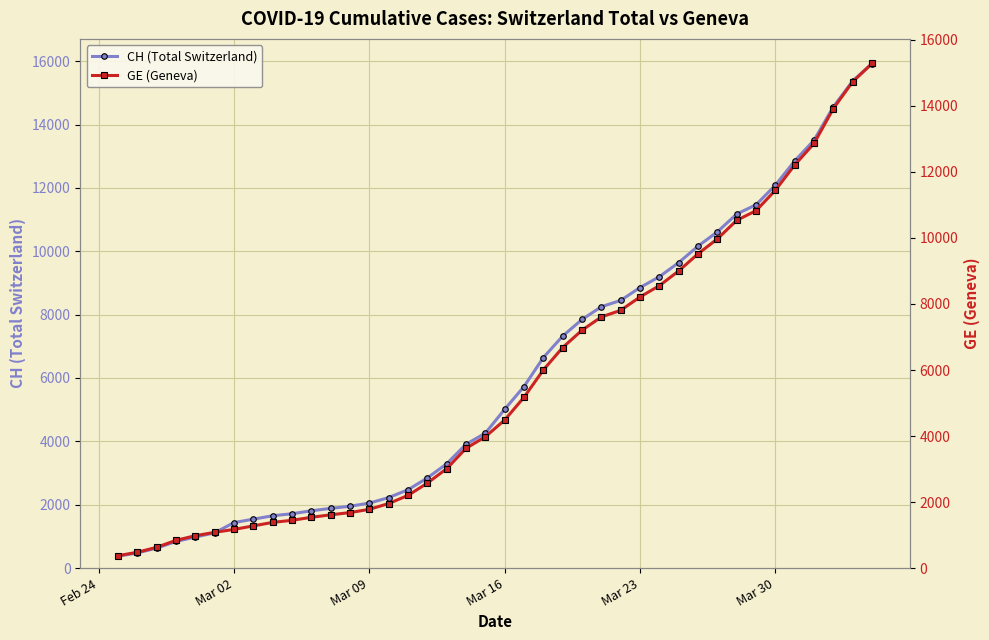

What is the maximum value for CH (Total Switzerland)?

15926